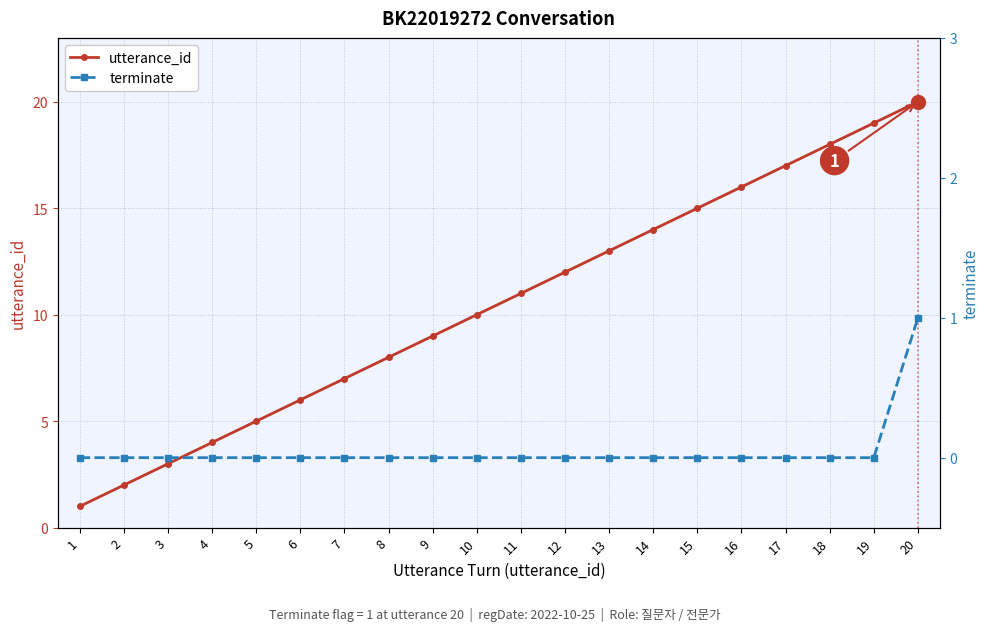

How many categories are shown in the chart?

20